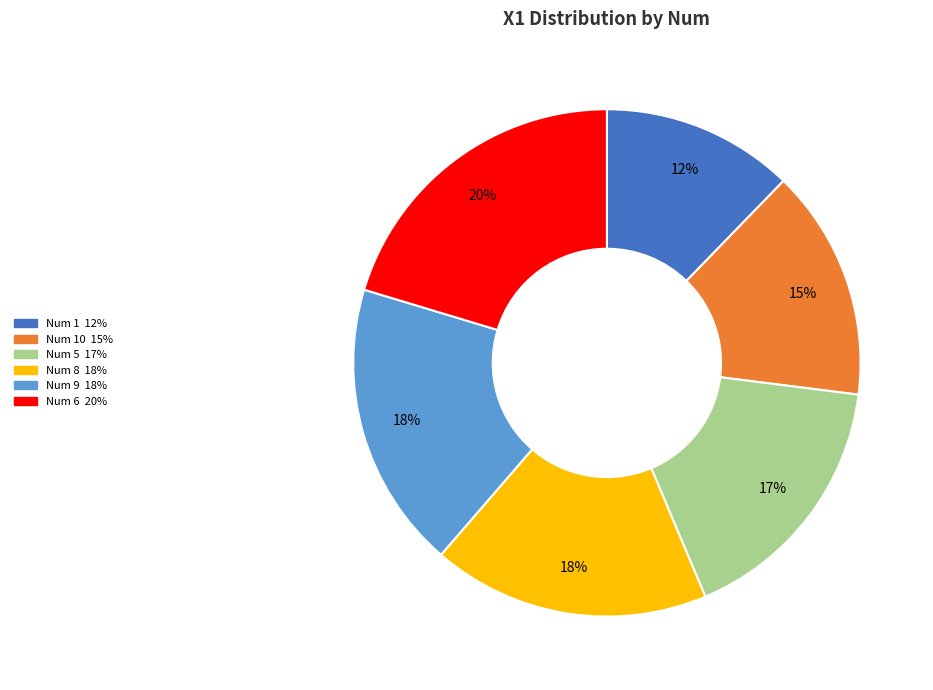

To the nearest percent, what is the average slice percentage?

17%